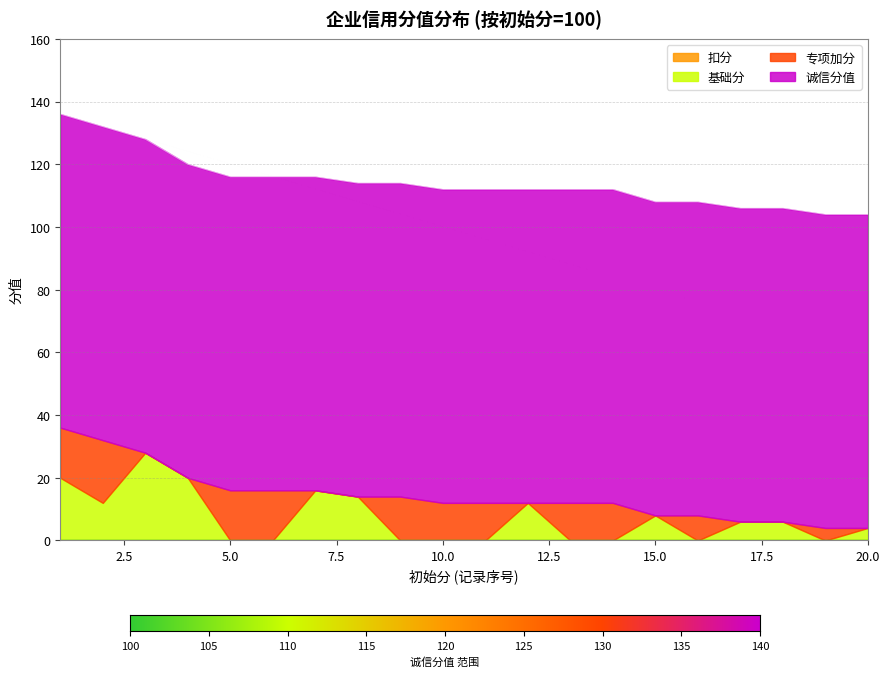

How many values in 基础分 are above zero?

11